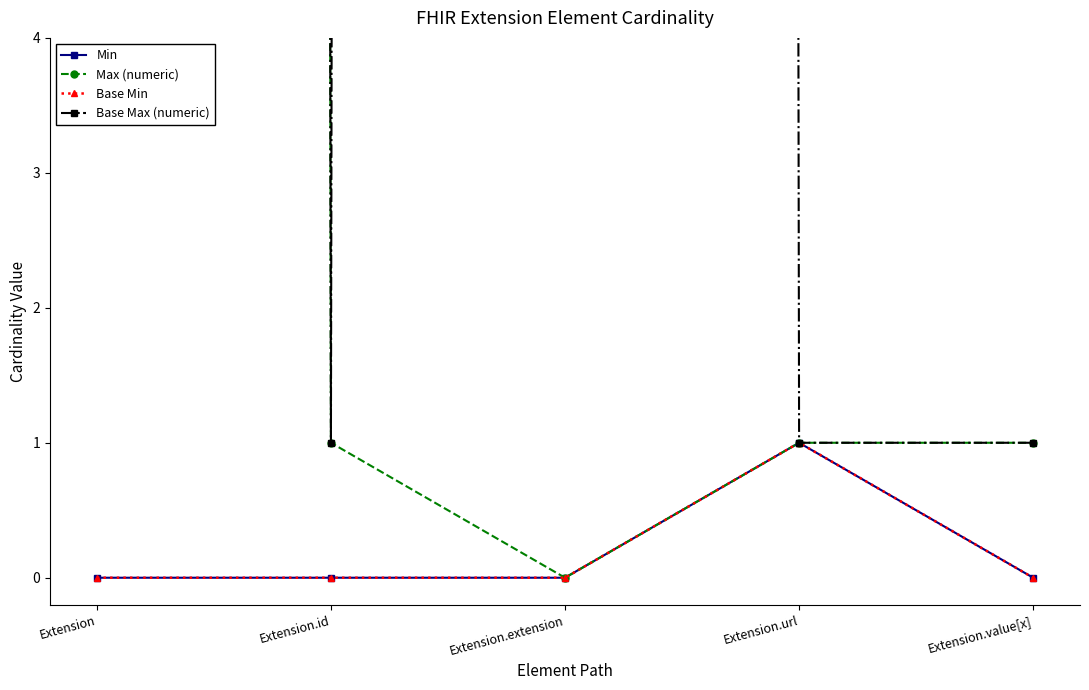

Is it true that Min equals 0 at Extension.value[x]?

True